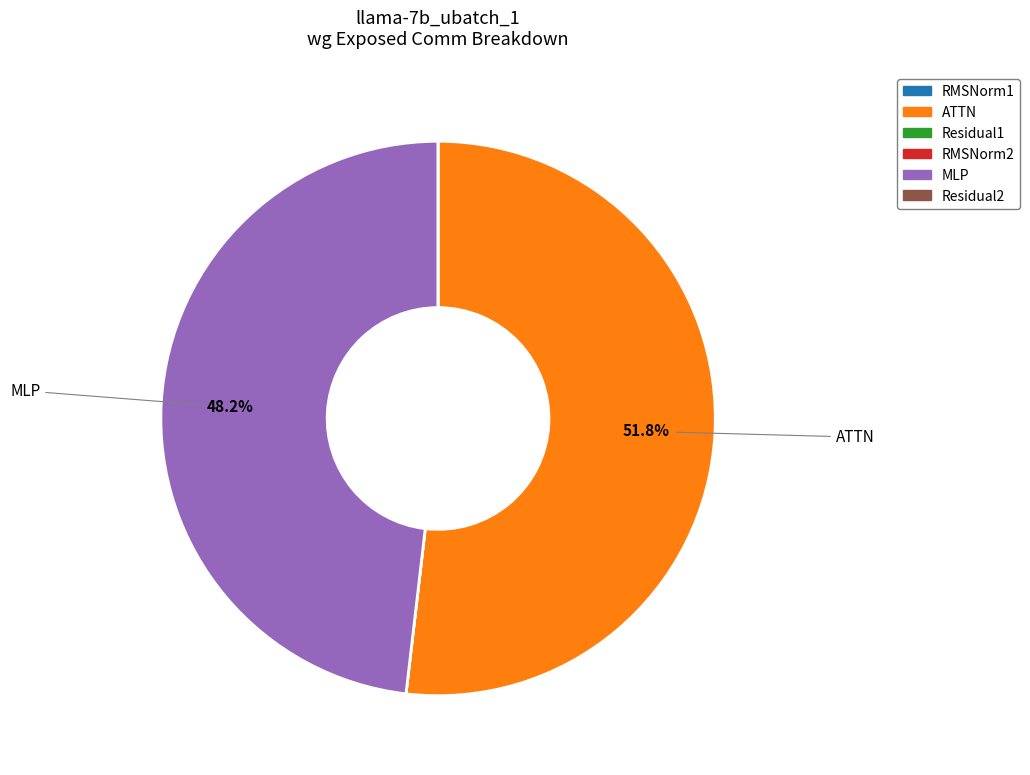

What percentage is NOT represented by ATTN?

48.2%